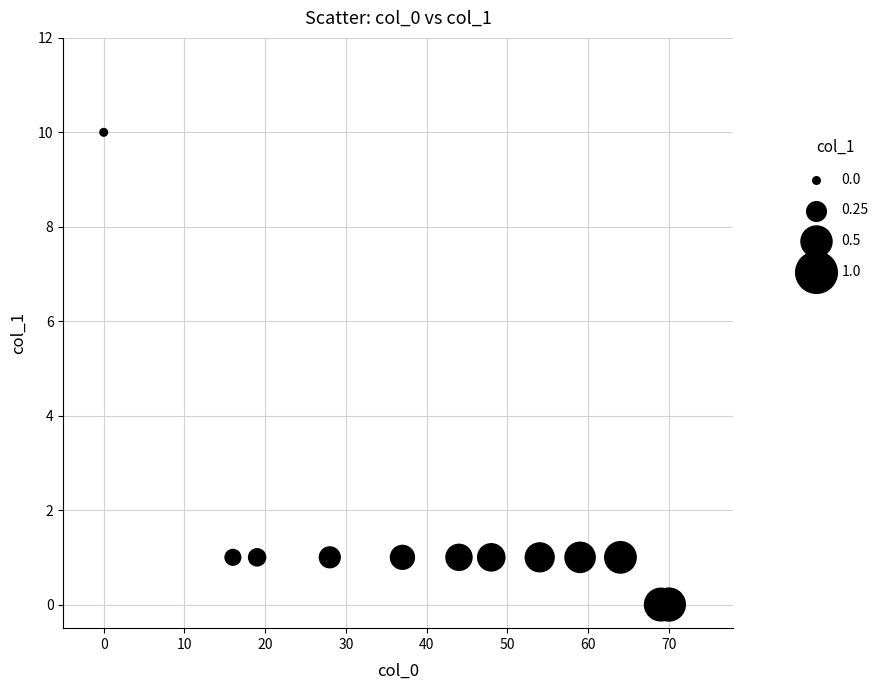

What is the range of Y values (max minus min)?

10